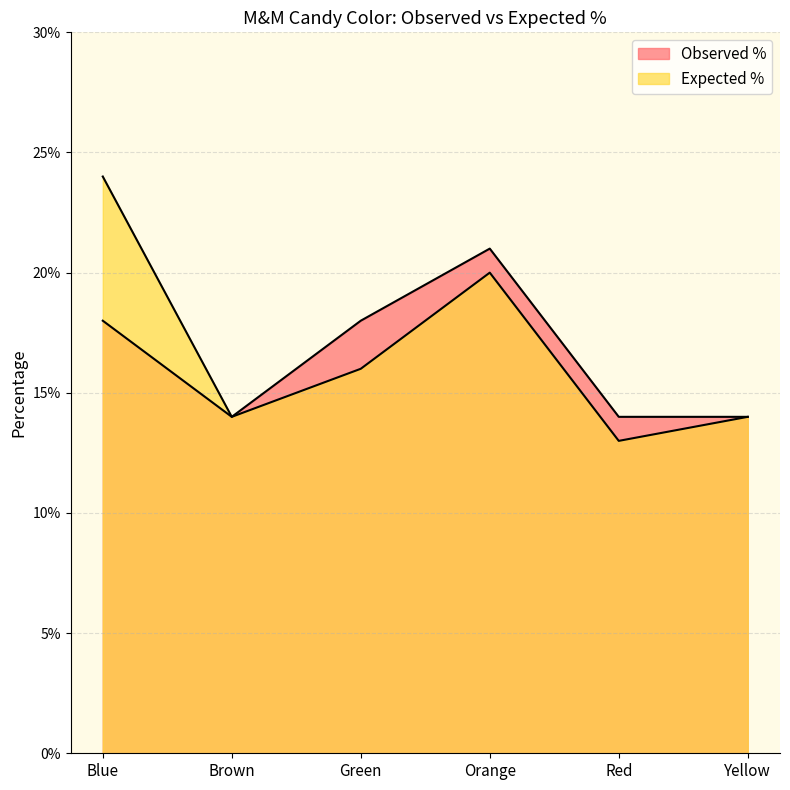

Does the chart have visible grid lines?

Yes